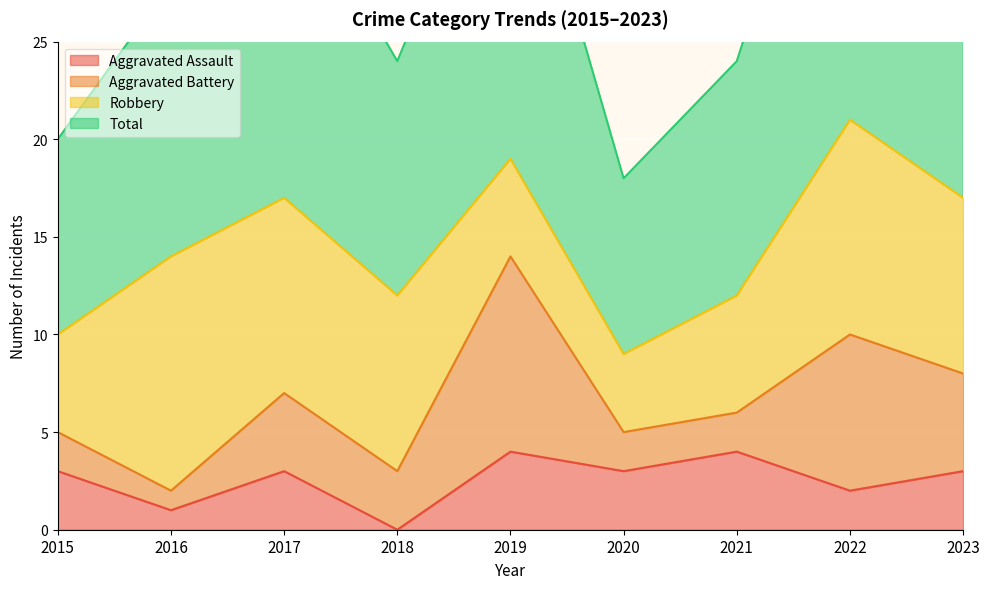

What is the average value of the Total series?

29